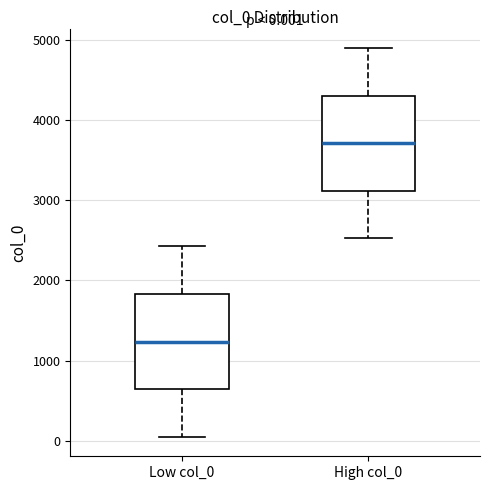

Which box's median line is the highest?

High col_0